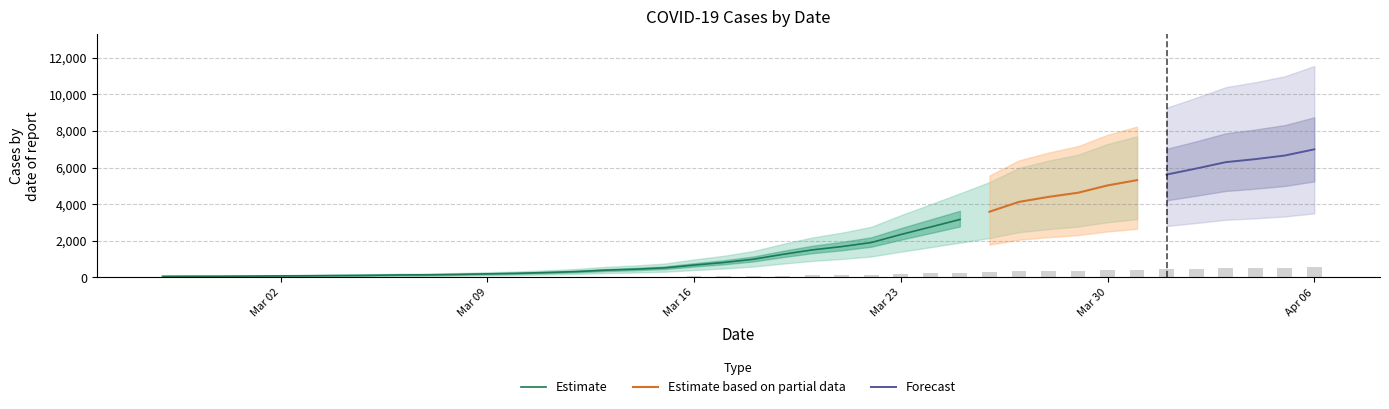

Between 2020-03-06 and 2020-03-28, which is larger?

2020-03-28